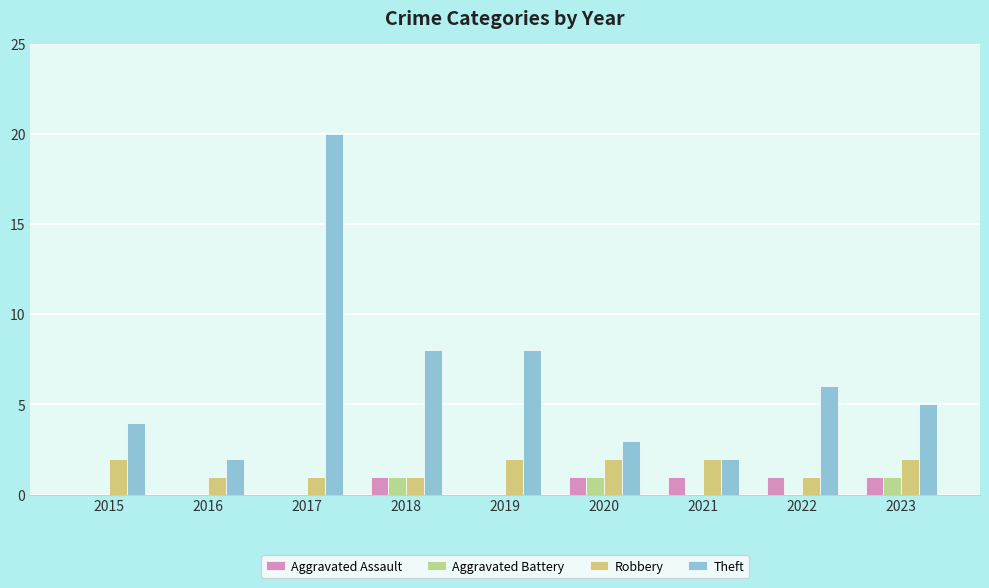

What is the highest value of the Aggravated Assault series?

1